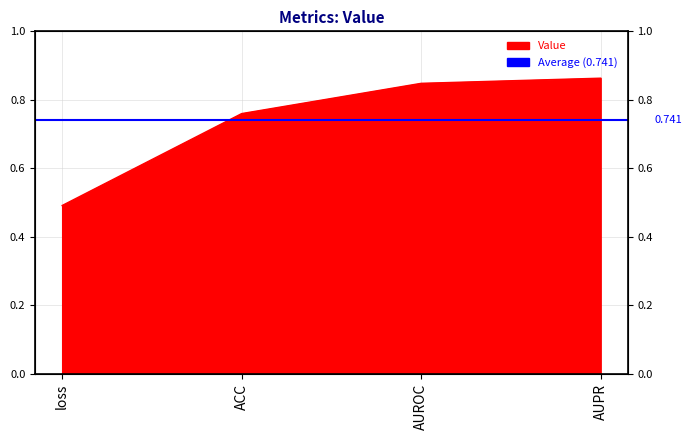

The chart shows a value of 0.4 at AUROC. True or false?

False